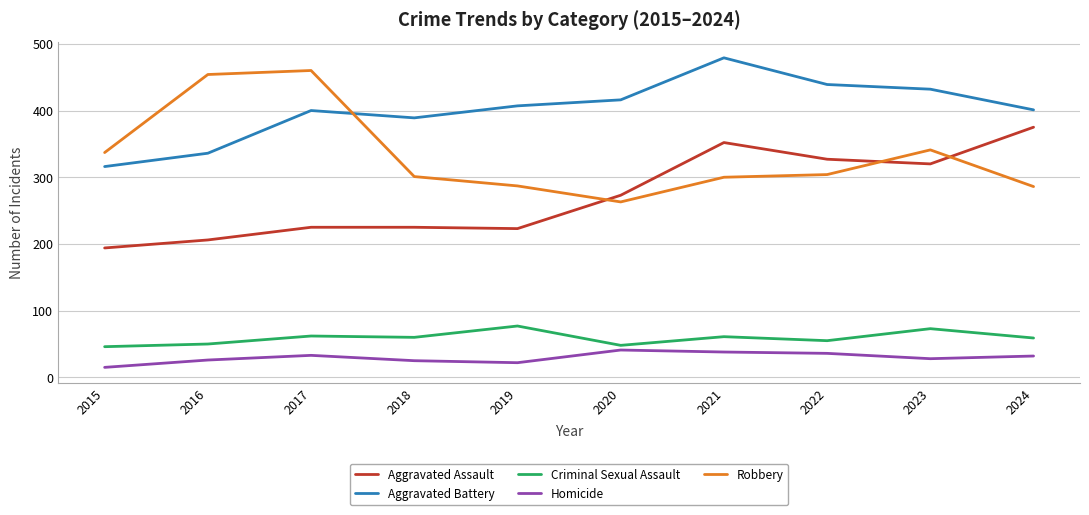

Rank the series at 2018 from highest to lowest value.

Aggravated Battery, Robbery, Aggravated Assault, Criminal Sexual Assault, Homicide